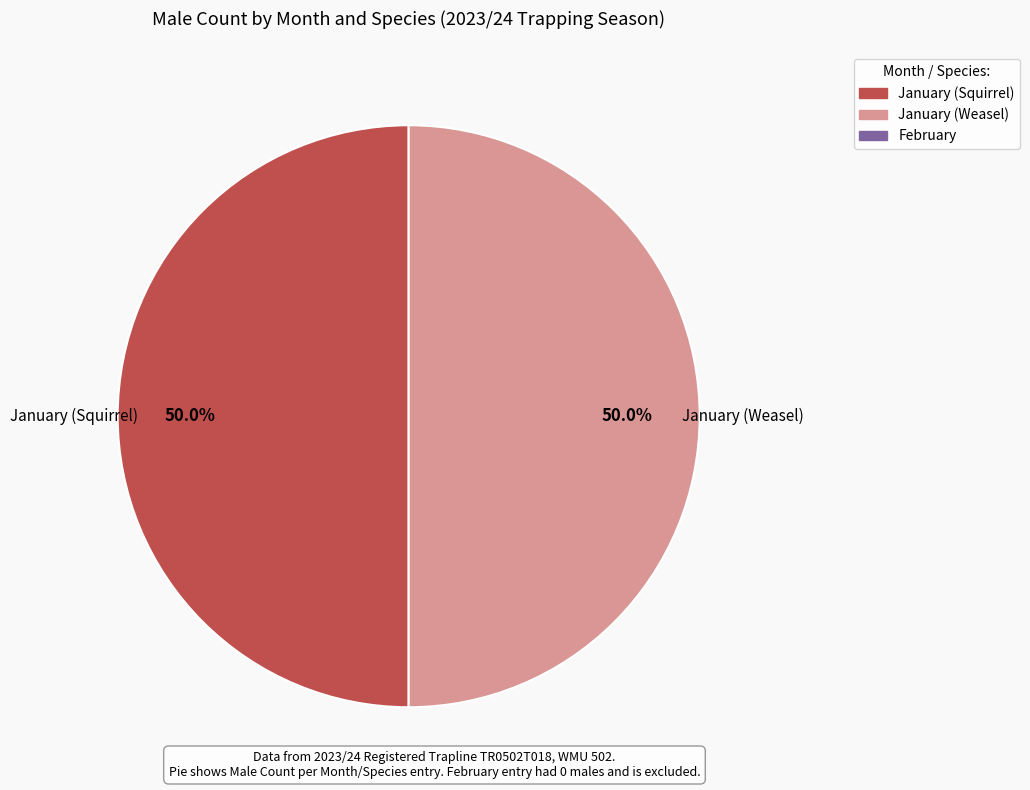

Rank the categories by value from lowest to highest.

February, January (Squirrel), January (Weasel)